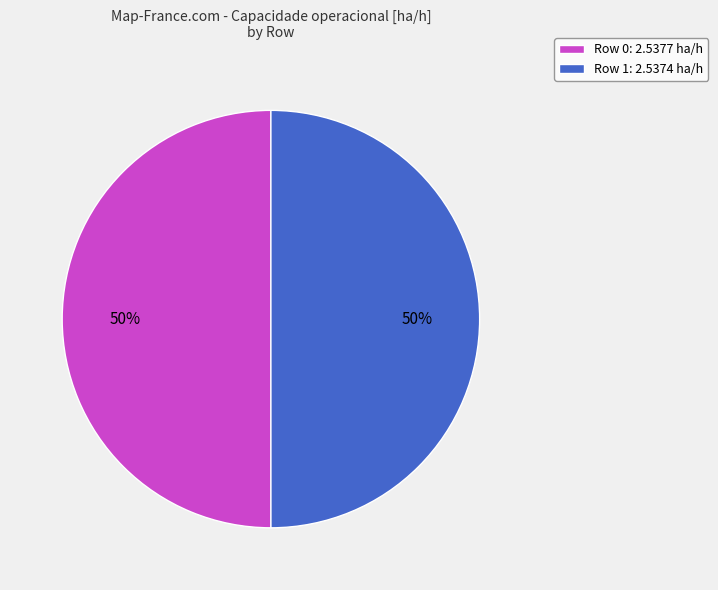

Approximately how many times larger is the value at Row 0 compared to Row 1?

1.0